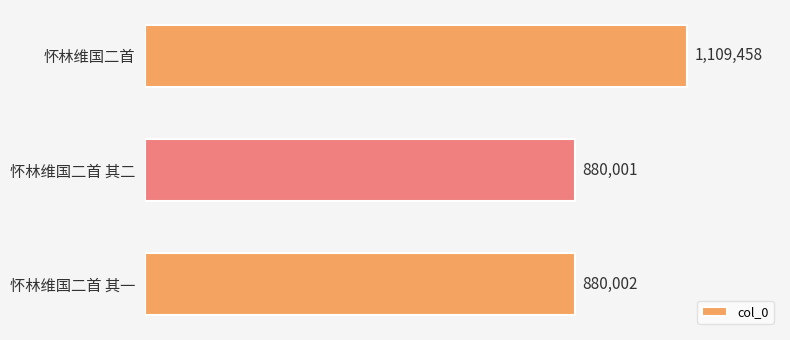

Does the chart contain any negative values?

No